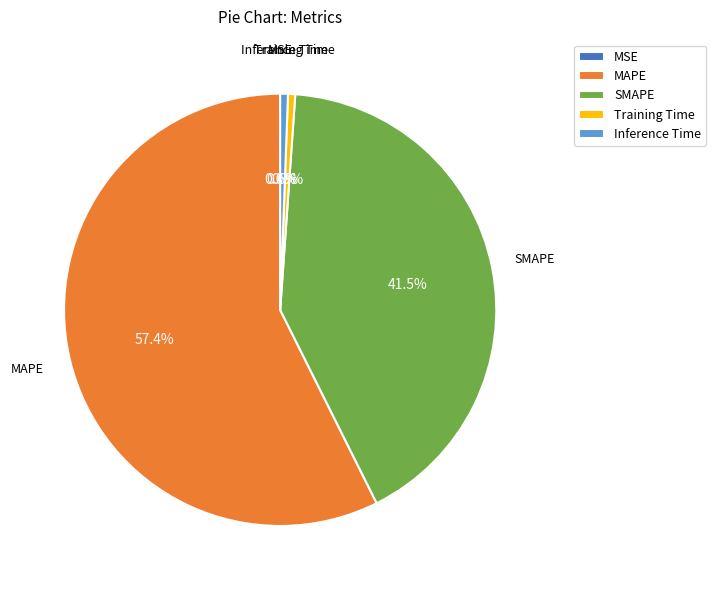

Do MAPE and Inference Time together represent more than half of the pie?

Yes